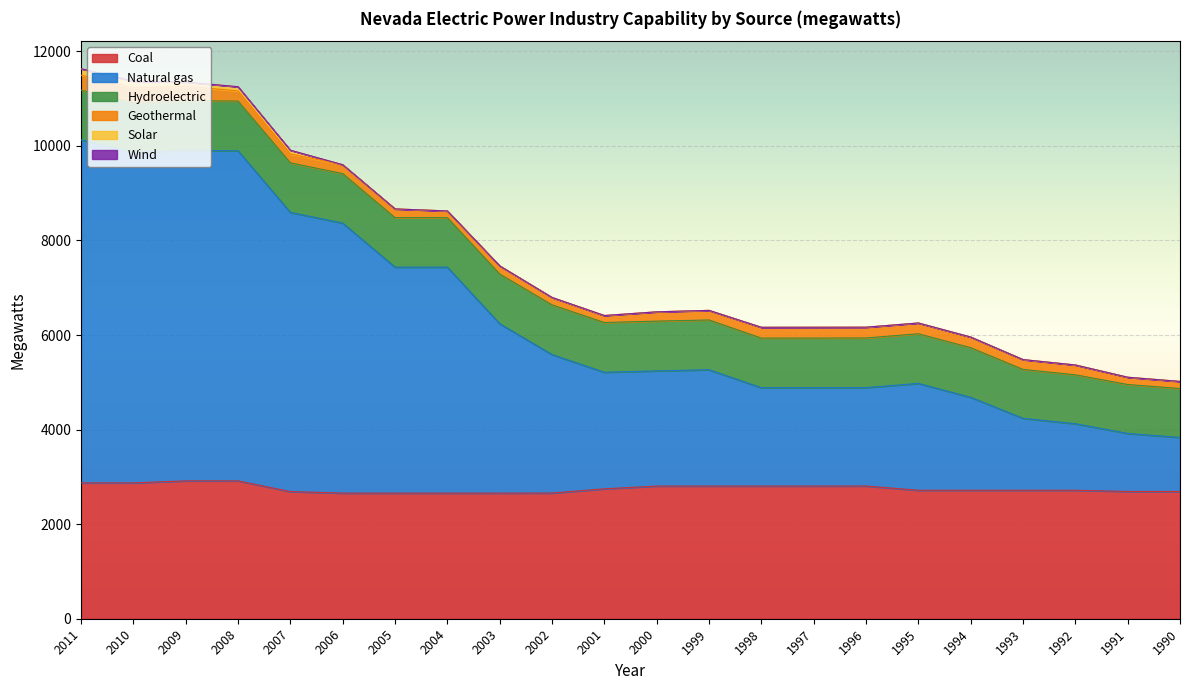

What is the lowest value of the Coal series?

2657